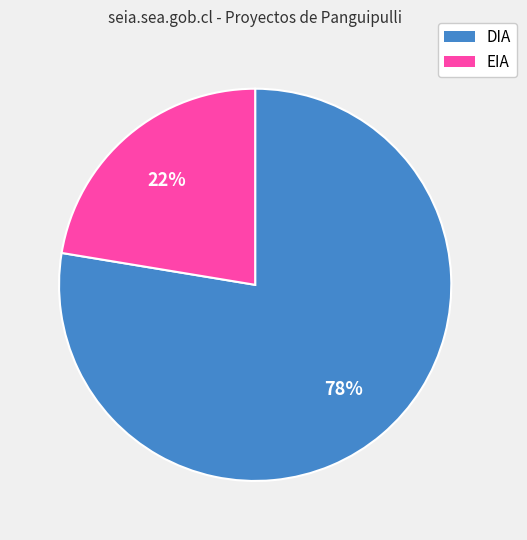

To the nearest percent, what portion does DIA represent?

78%